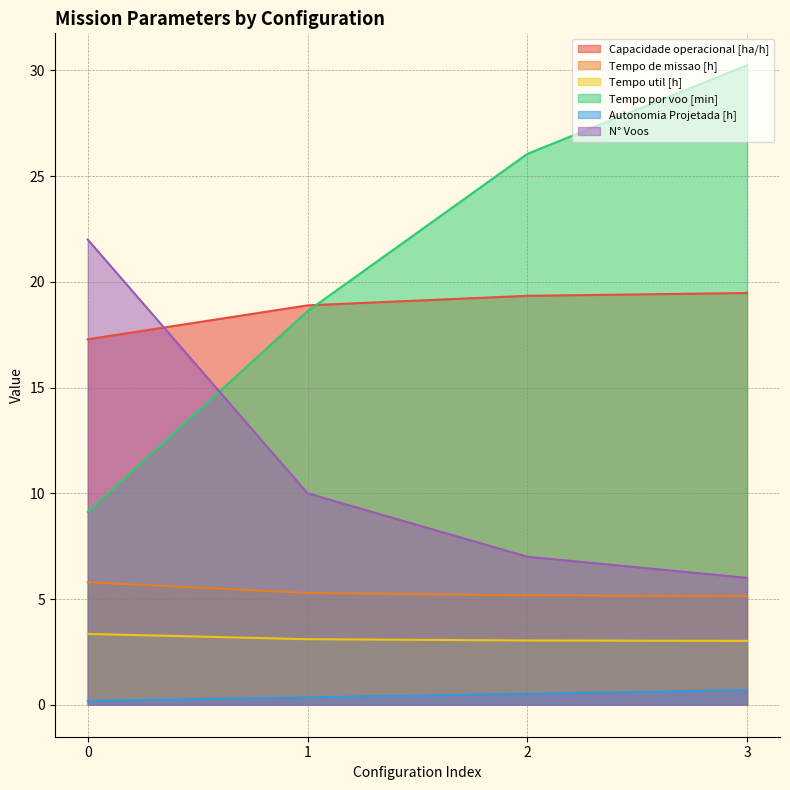

At which category is the sum across all series the highest?

3